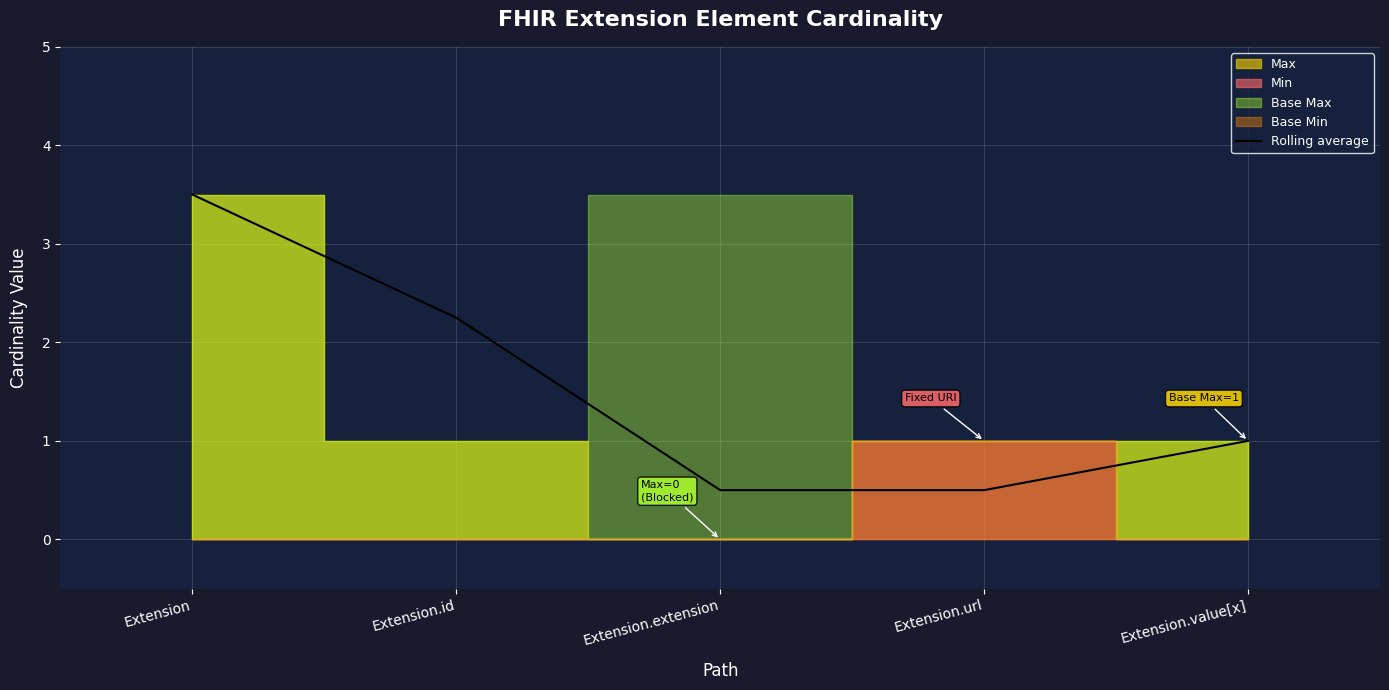

What is the sum of all values?

7.8